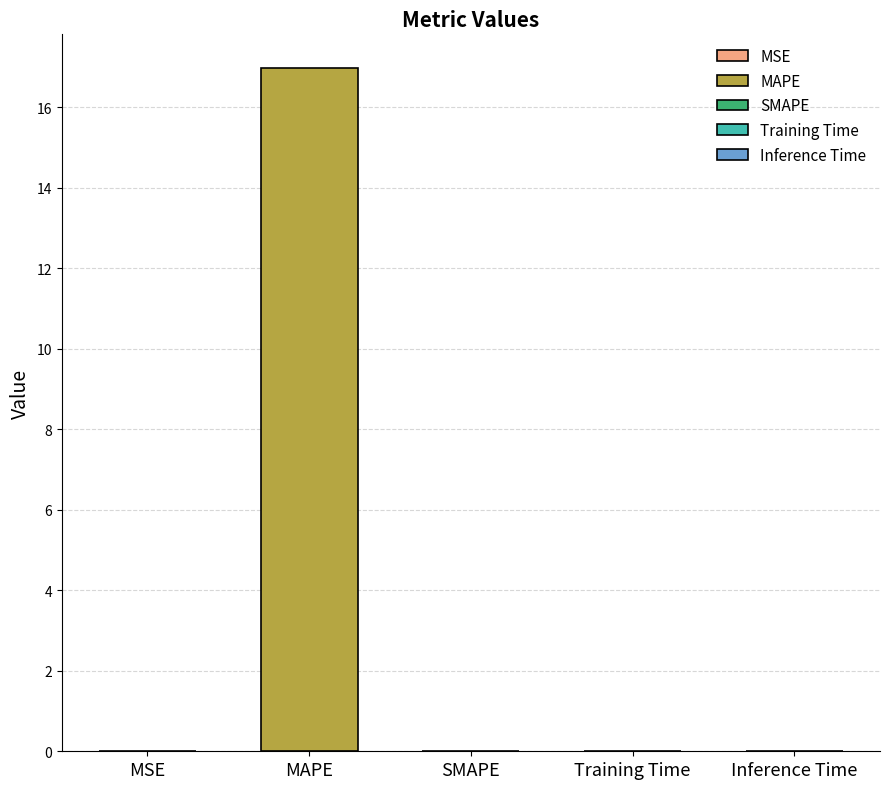

What is the maximum value shown in the chart?

17.0